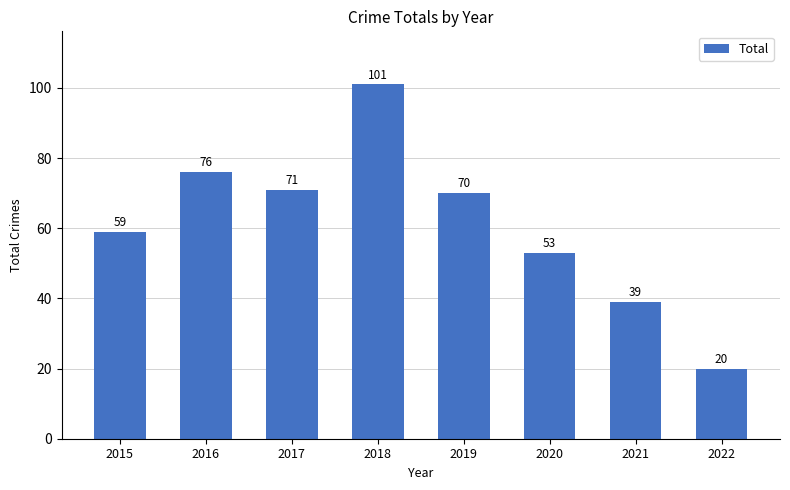

Does the chart contain stacked bars?

No